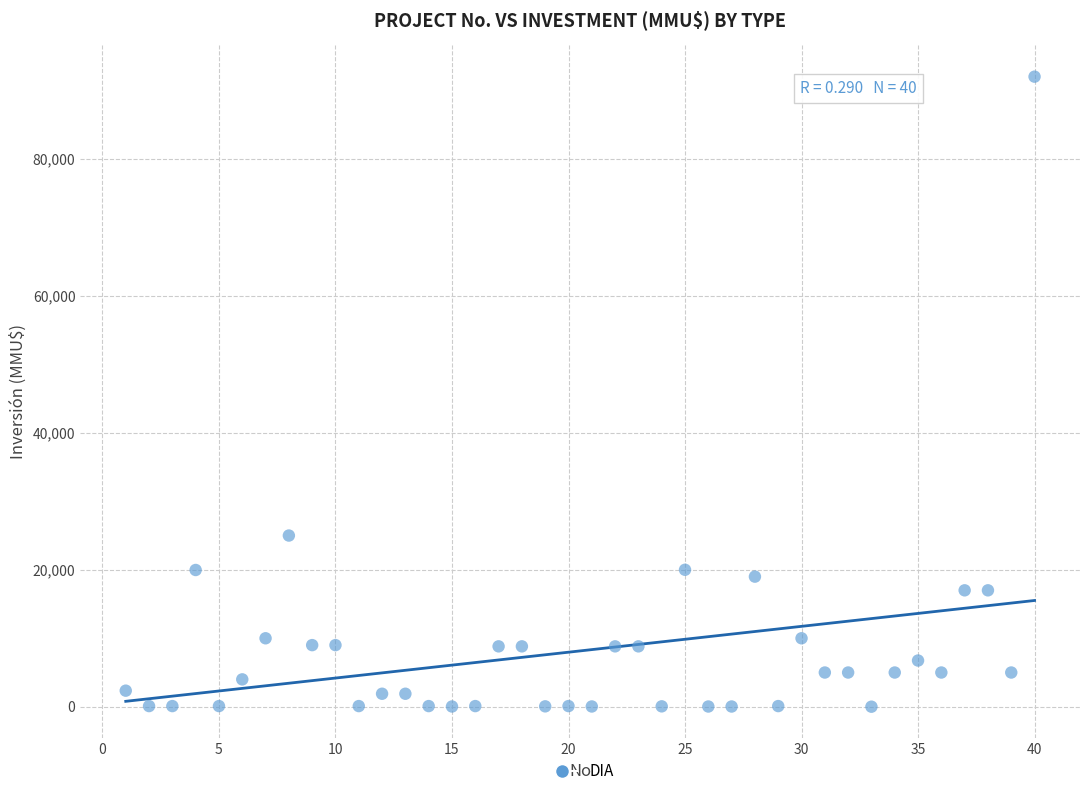

What is the range of X values (max minus min)?

39